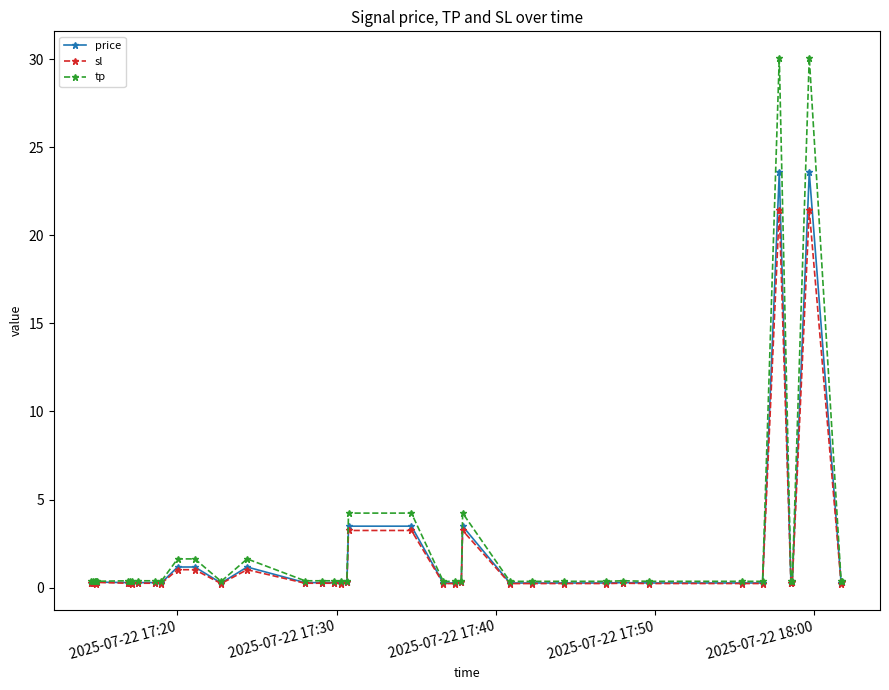

What are all the series names shown in the legend?

price, sl, tp